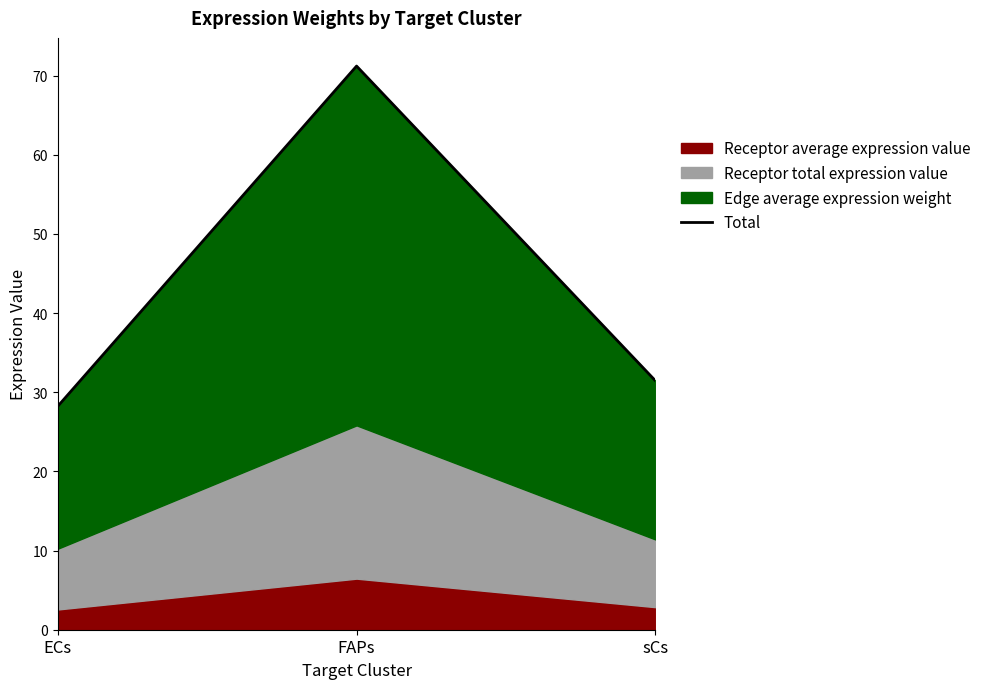

Approximately how many times larger is the value at sCs compared to FAPs?

0.4